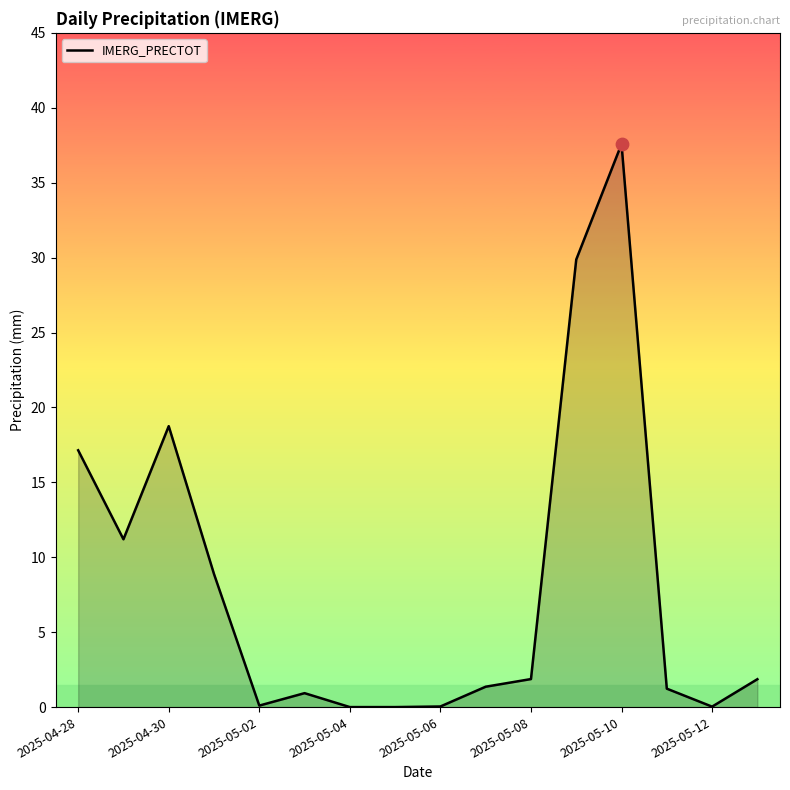

What is the maximum value shown in the chart?

37.6